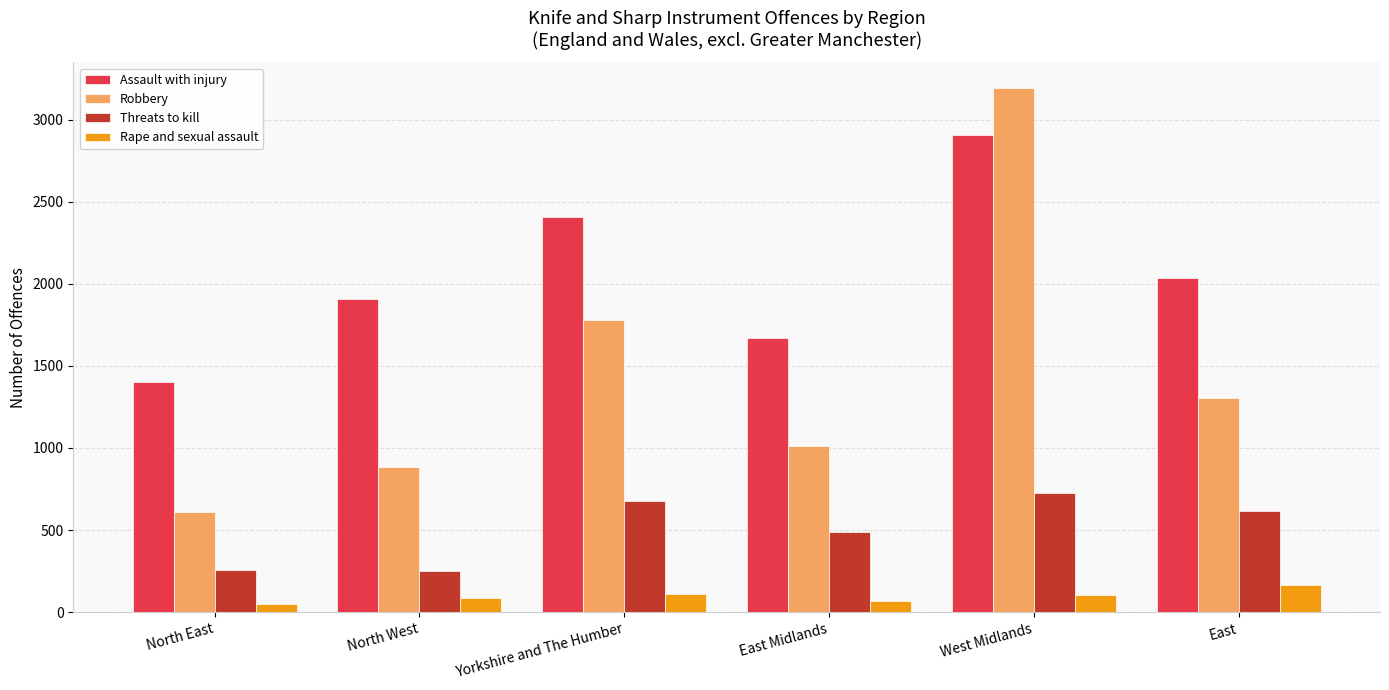

What is the difference between the maximum and second lowest values in the Rape and sexual assault series?

100